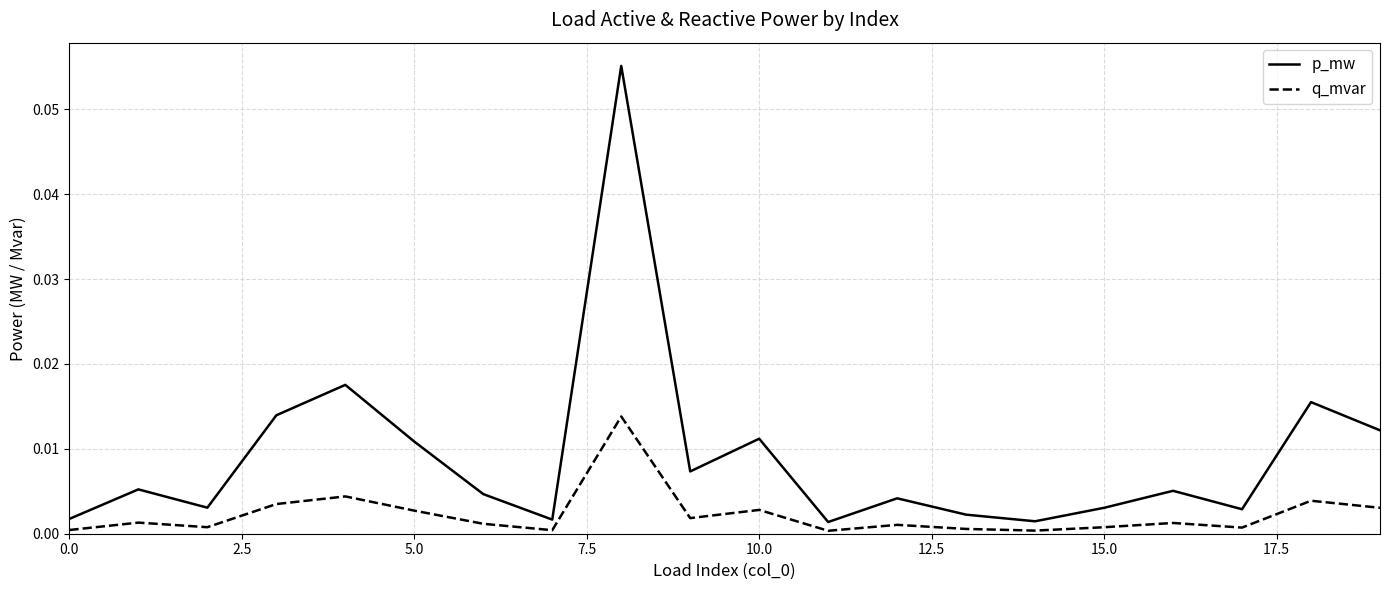

Which series has the largest total across all categories?

p_mw